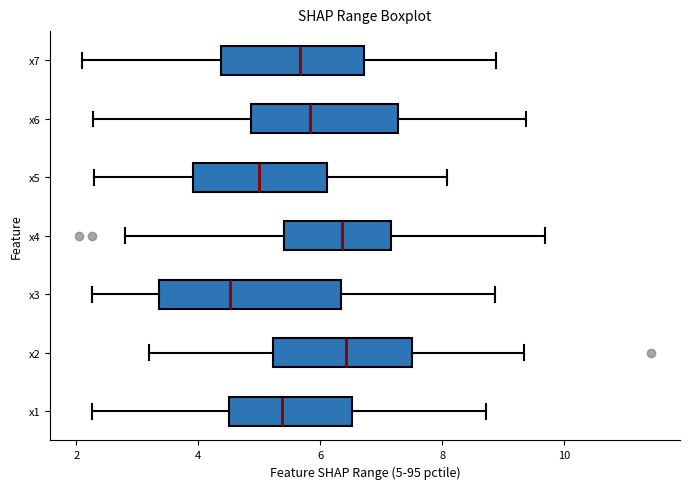

Where is the left edge of the box for x7 on the x-axis? The values are not printed on the chart, so give them approximately, as read against the axis.

4.4